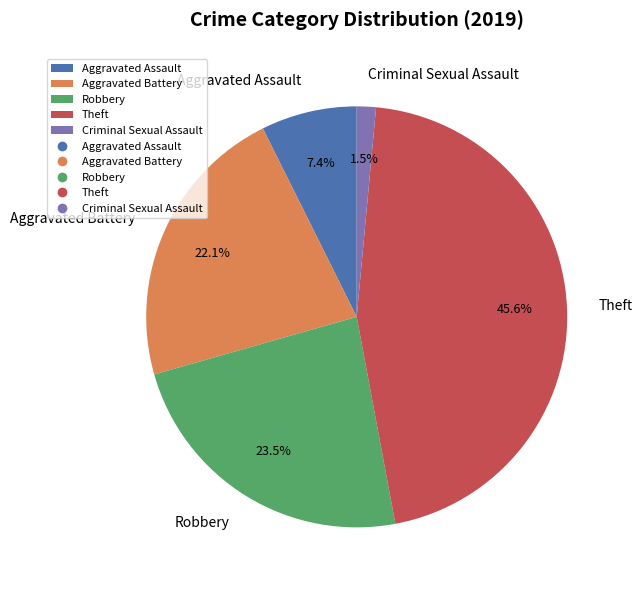

The Aggravated Battery slice represents 22% of the pie. True or false?

True